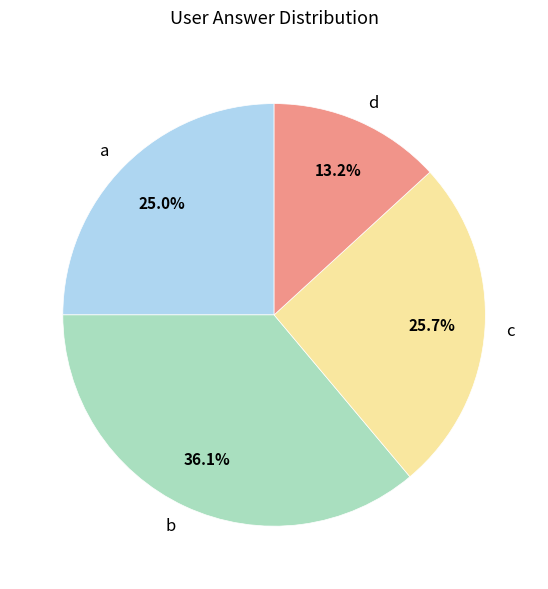

The b slice represents 36% of the pie. True or false?

True